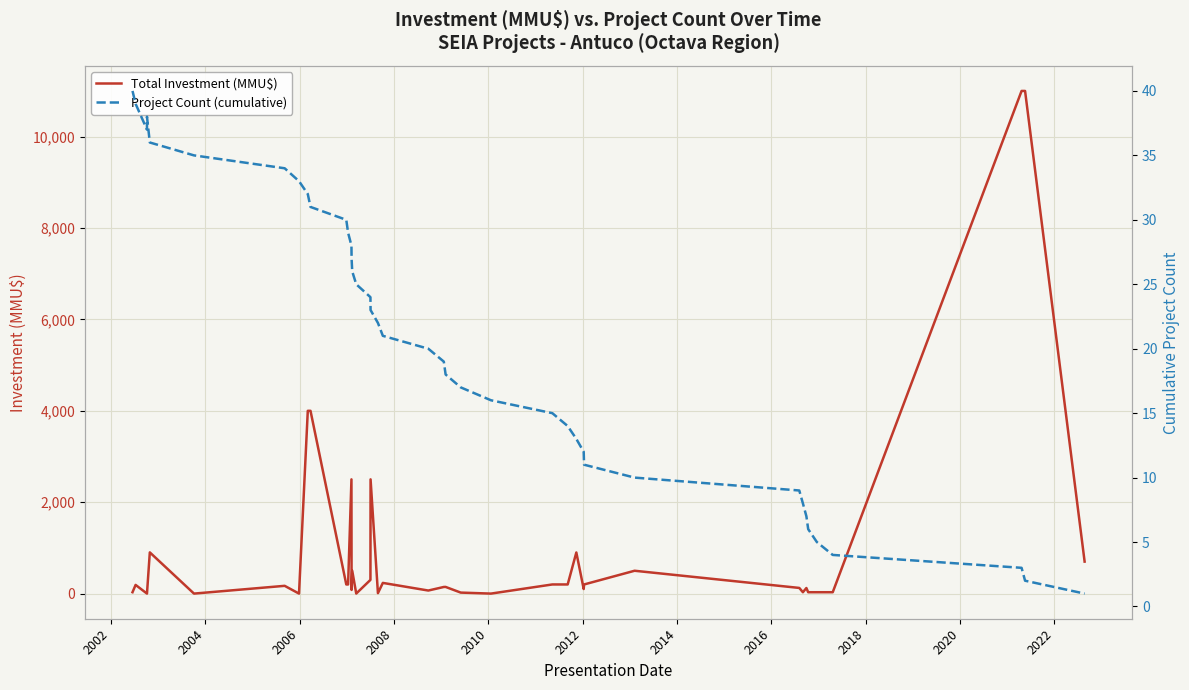

True or false: Project Count (cumulative) has more than 1 points higher than both neighbors.

False